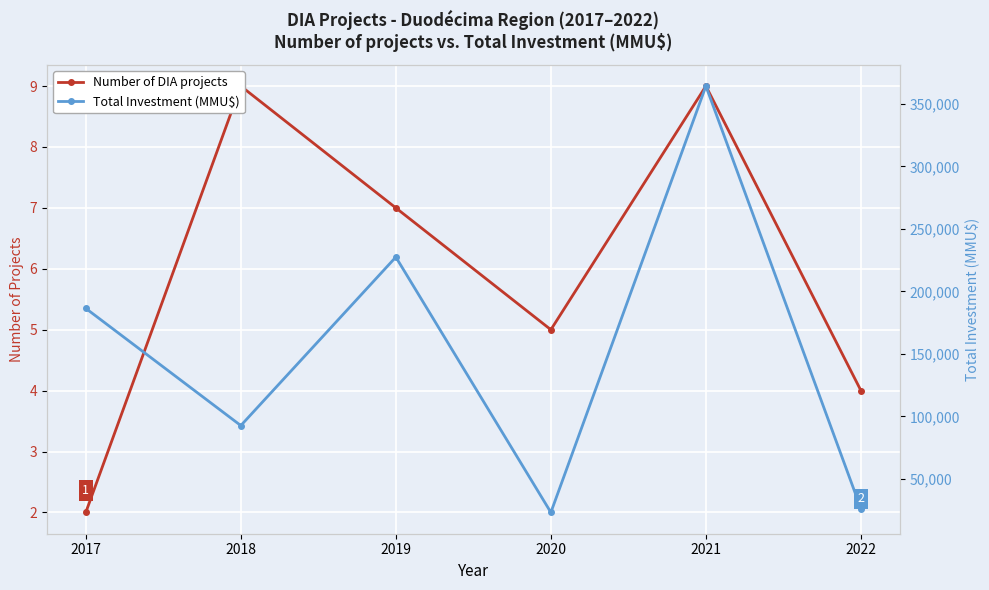

What is the sum of the Number of DIA projects values at 2021 and 2020?

14